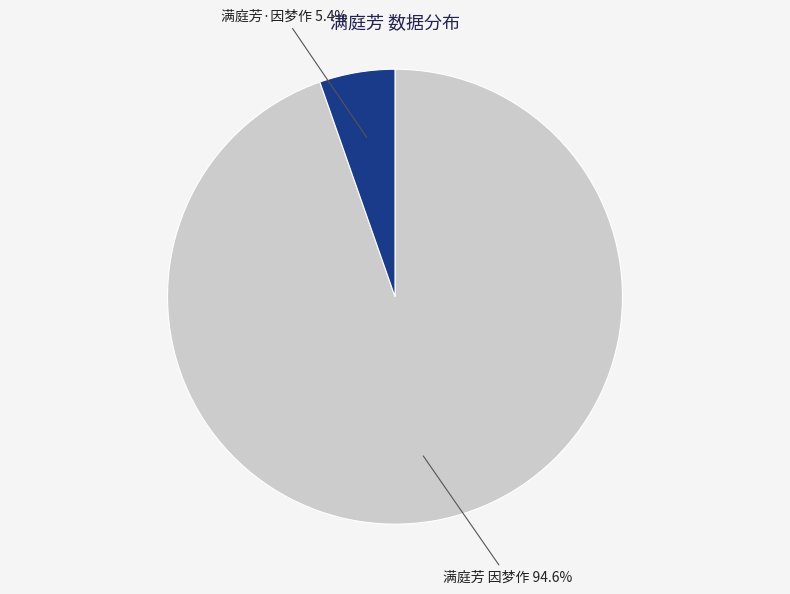

What is the smallest slice in the pie chart?

满庭芳·因梦作